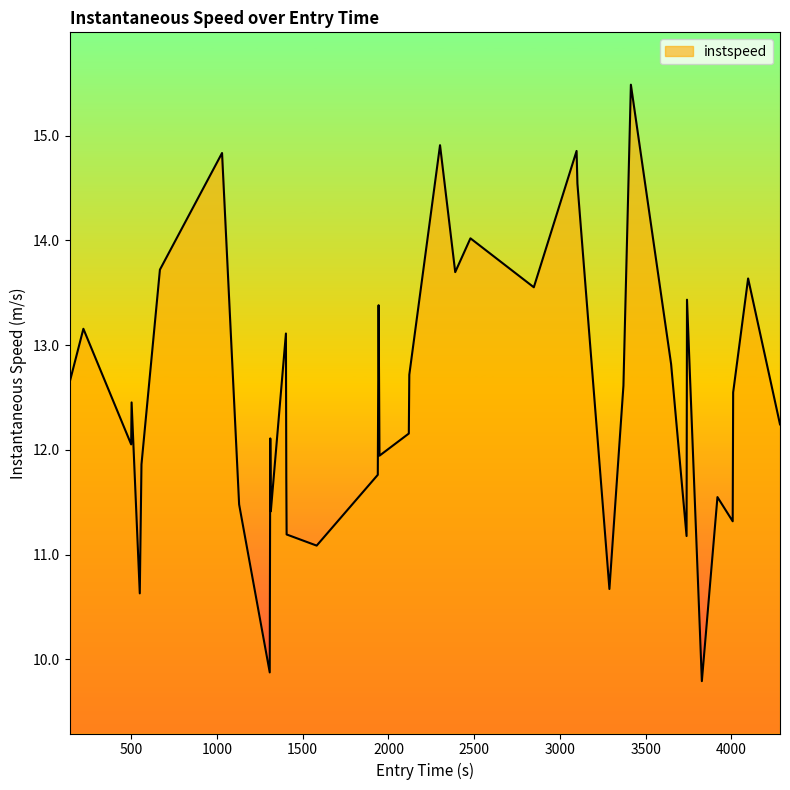

What is the smallest value displayed?

9.8